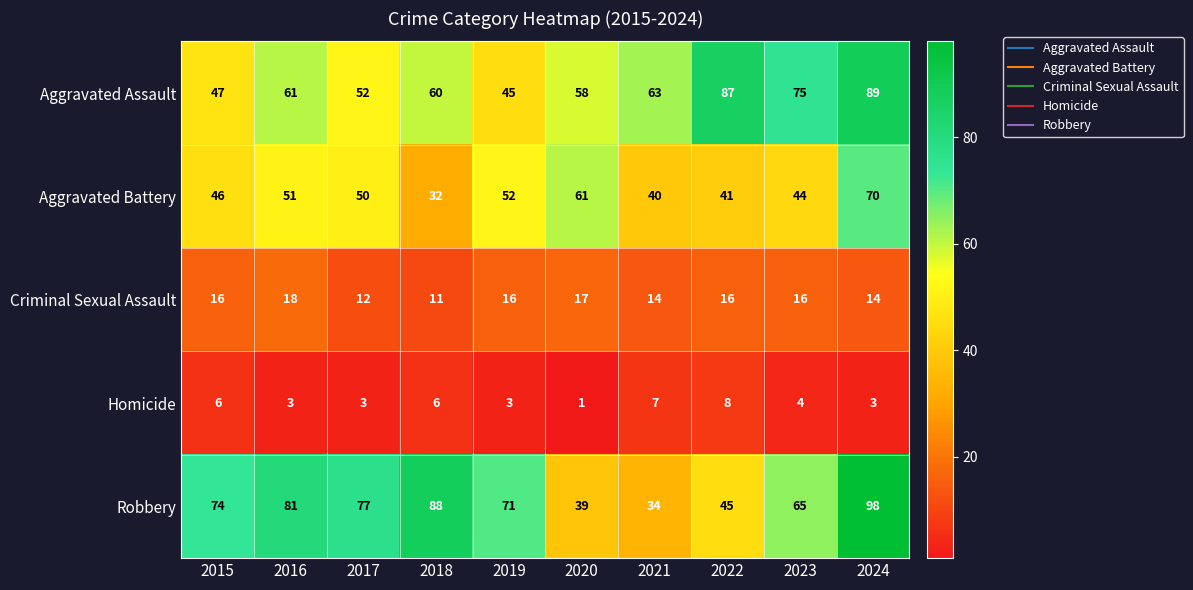

Which series has the widest spread of values?

Robbery